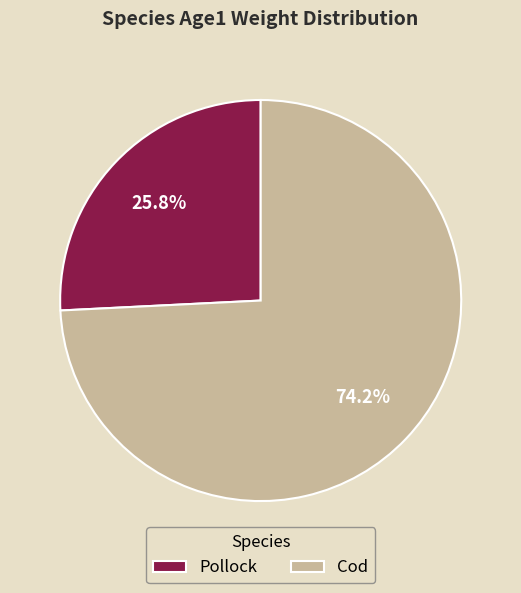

Rank the categories by value from highest to lowest.

Cod, Pollock